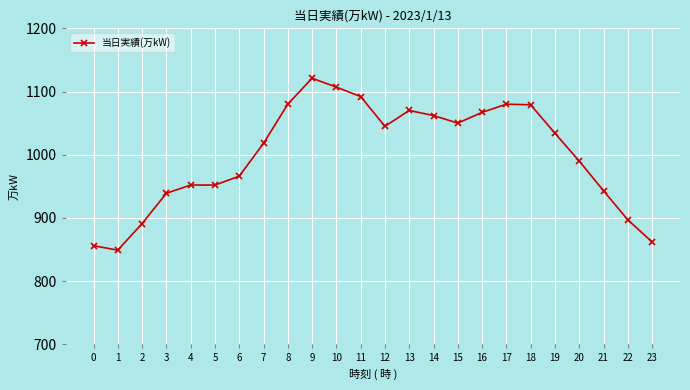

How many lines are shown in the chart?

1